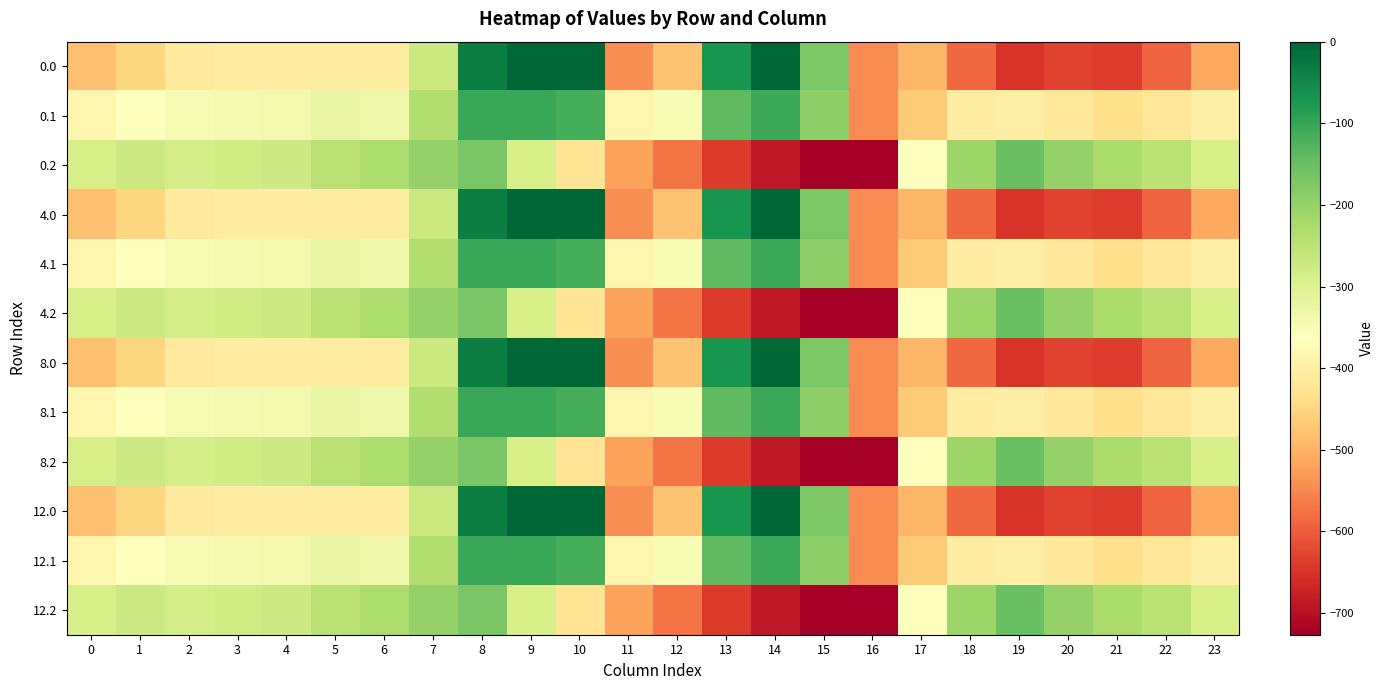

What is the spread (max minus min) of values at 14?

687.2